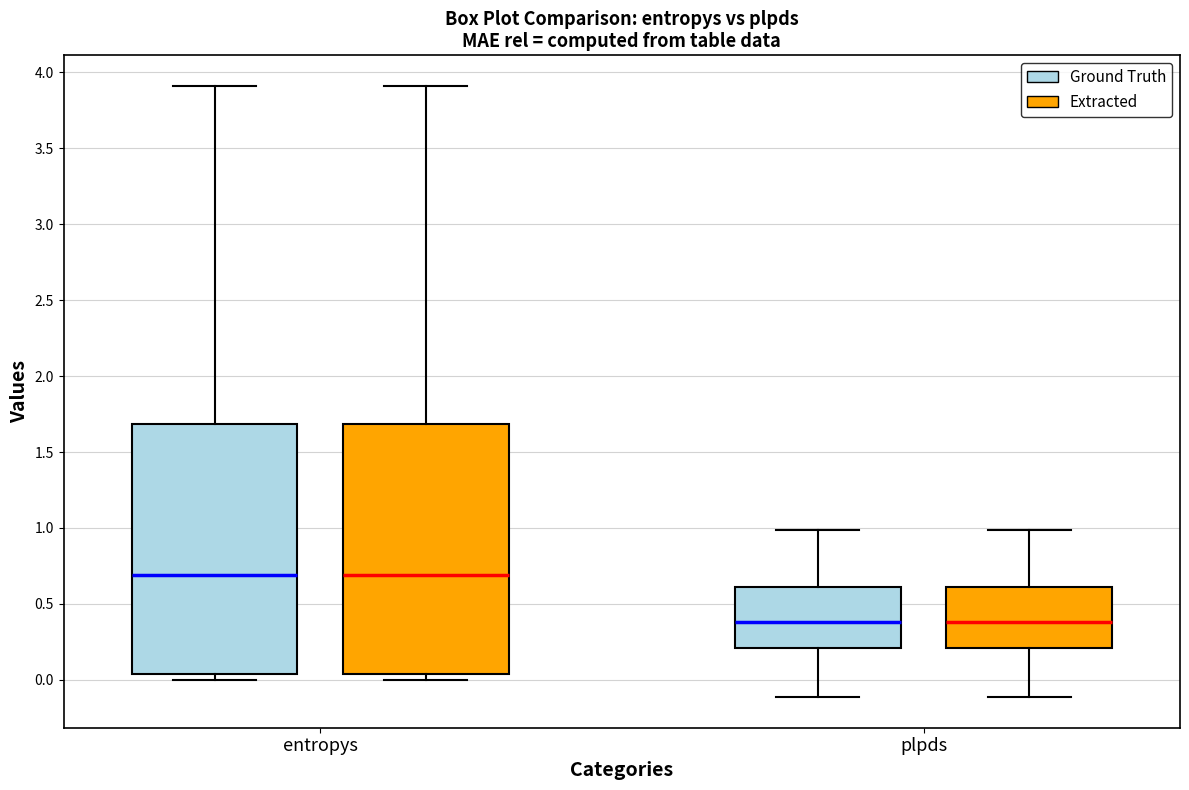

Reading left to right, transcribe this box plot: for each box, give where its median line is, the range the box spans, and where its two whiskers end, as read against the y-axis. The values are not printed on the chart, so give them approximately, as read against the axis.

entropys (Ground Truth): median 0.70, box 0.05 to 1.70, whiskers 0.00 to 3.90
entropys (Extracted): median 0.70, box 0.05 to 1.70, whiskers 0.00 to 3.90
plpds (Ground Truth): median 0.40, box 0.20 to 0.60, whiskers -0.10 to 1.00
plpds (Extracted): median 0.40, box 0.20 to 0.60, whiskers -0.10 to 1.00